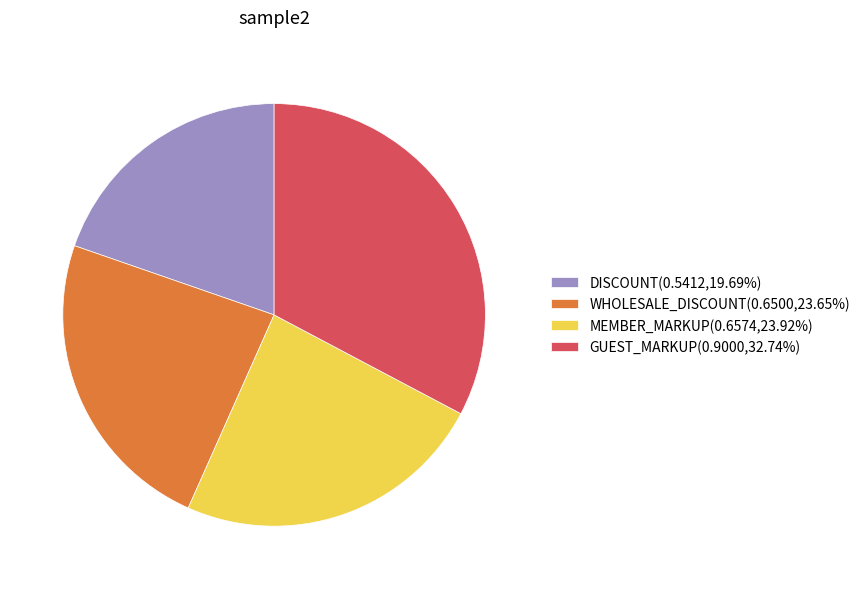

Is there a majority slice in this chart?

No